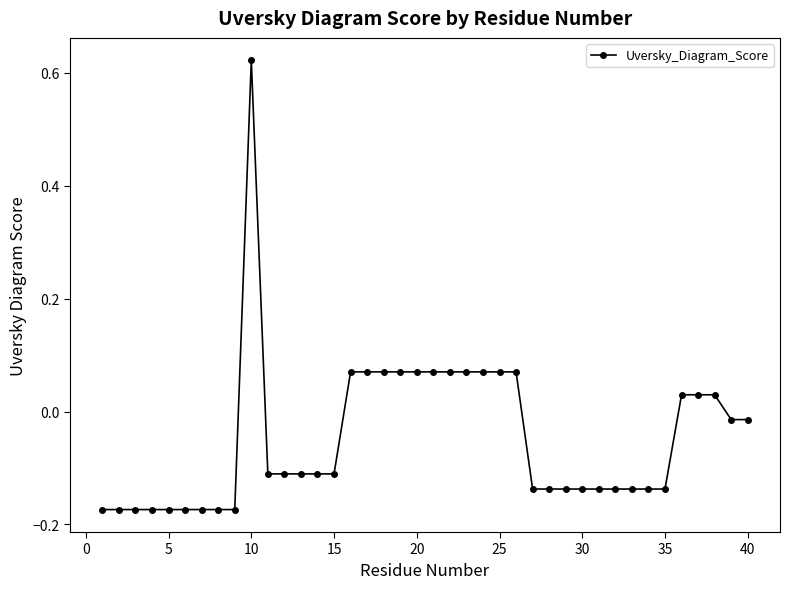

True or false: the data has more than 0 interior local peaks.

True